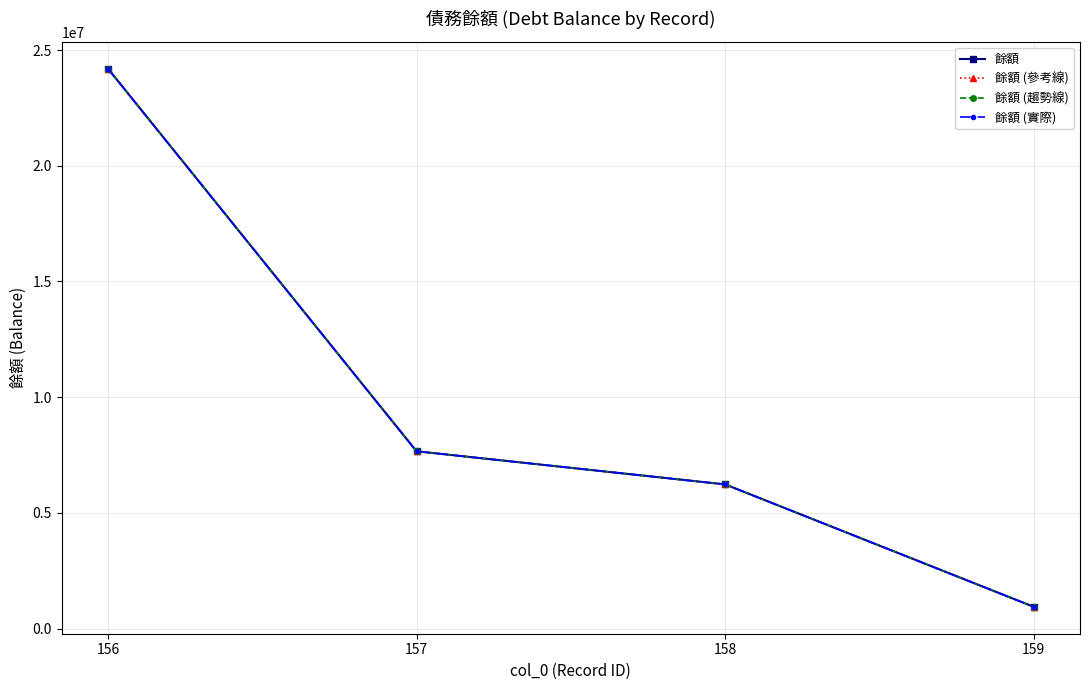

True or false: 餘額 (參考線) has a value of 7662466 at 157.

True